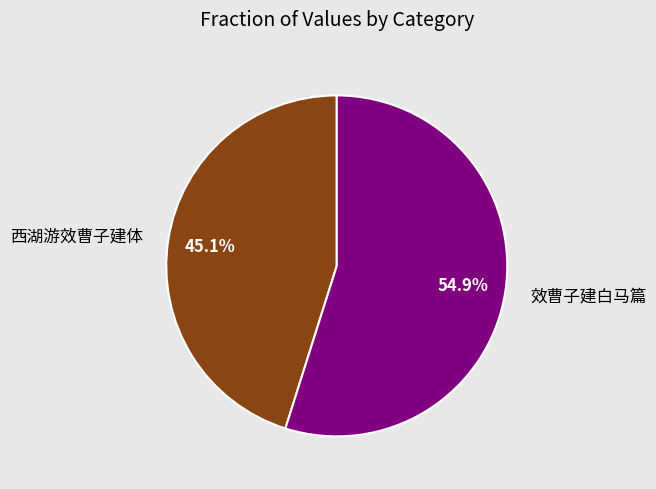

To the nearest percent, what is the average slice percentage?

50%